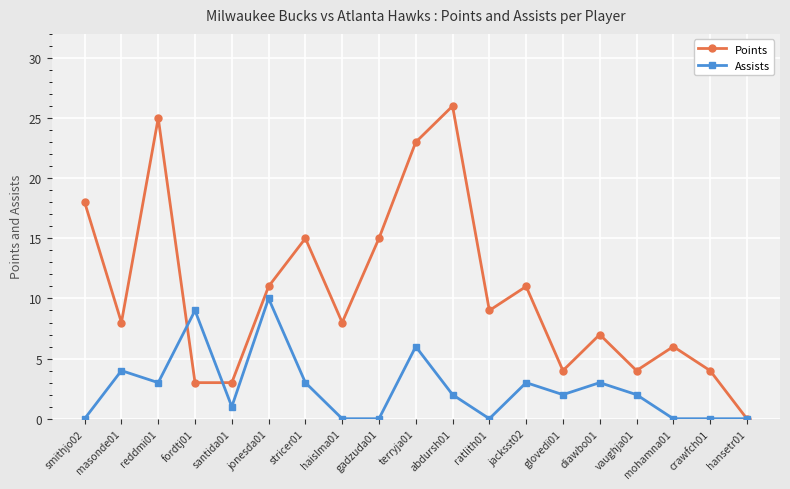

What is the total value across all series at masonde01?

12